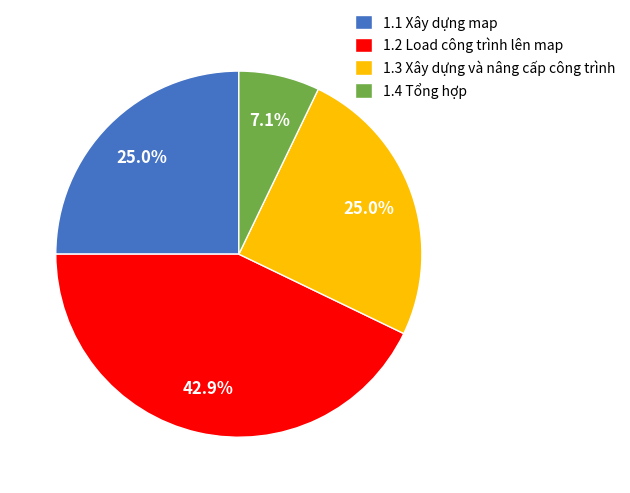

What is the ratio of the value at 1.1 Xây dựng map to the value at 1.2 Load công trình lên map?

0.6